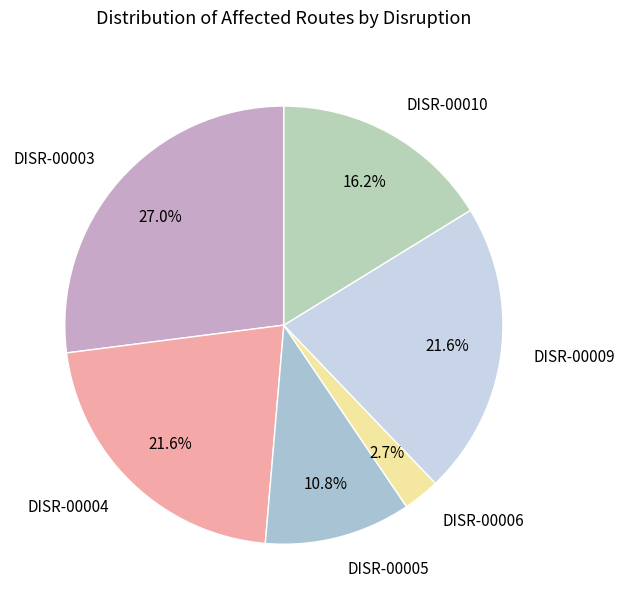

To the nearest percent, what is the combined percentage of DISR-00009 and DISR-00004?

43%